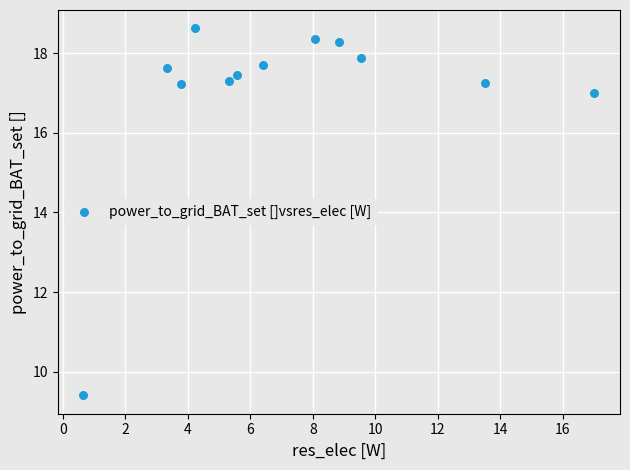

What is the average X value?

7.2